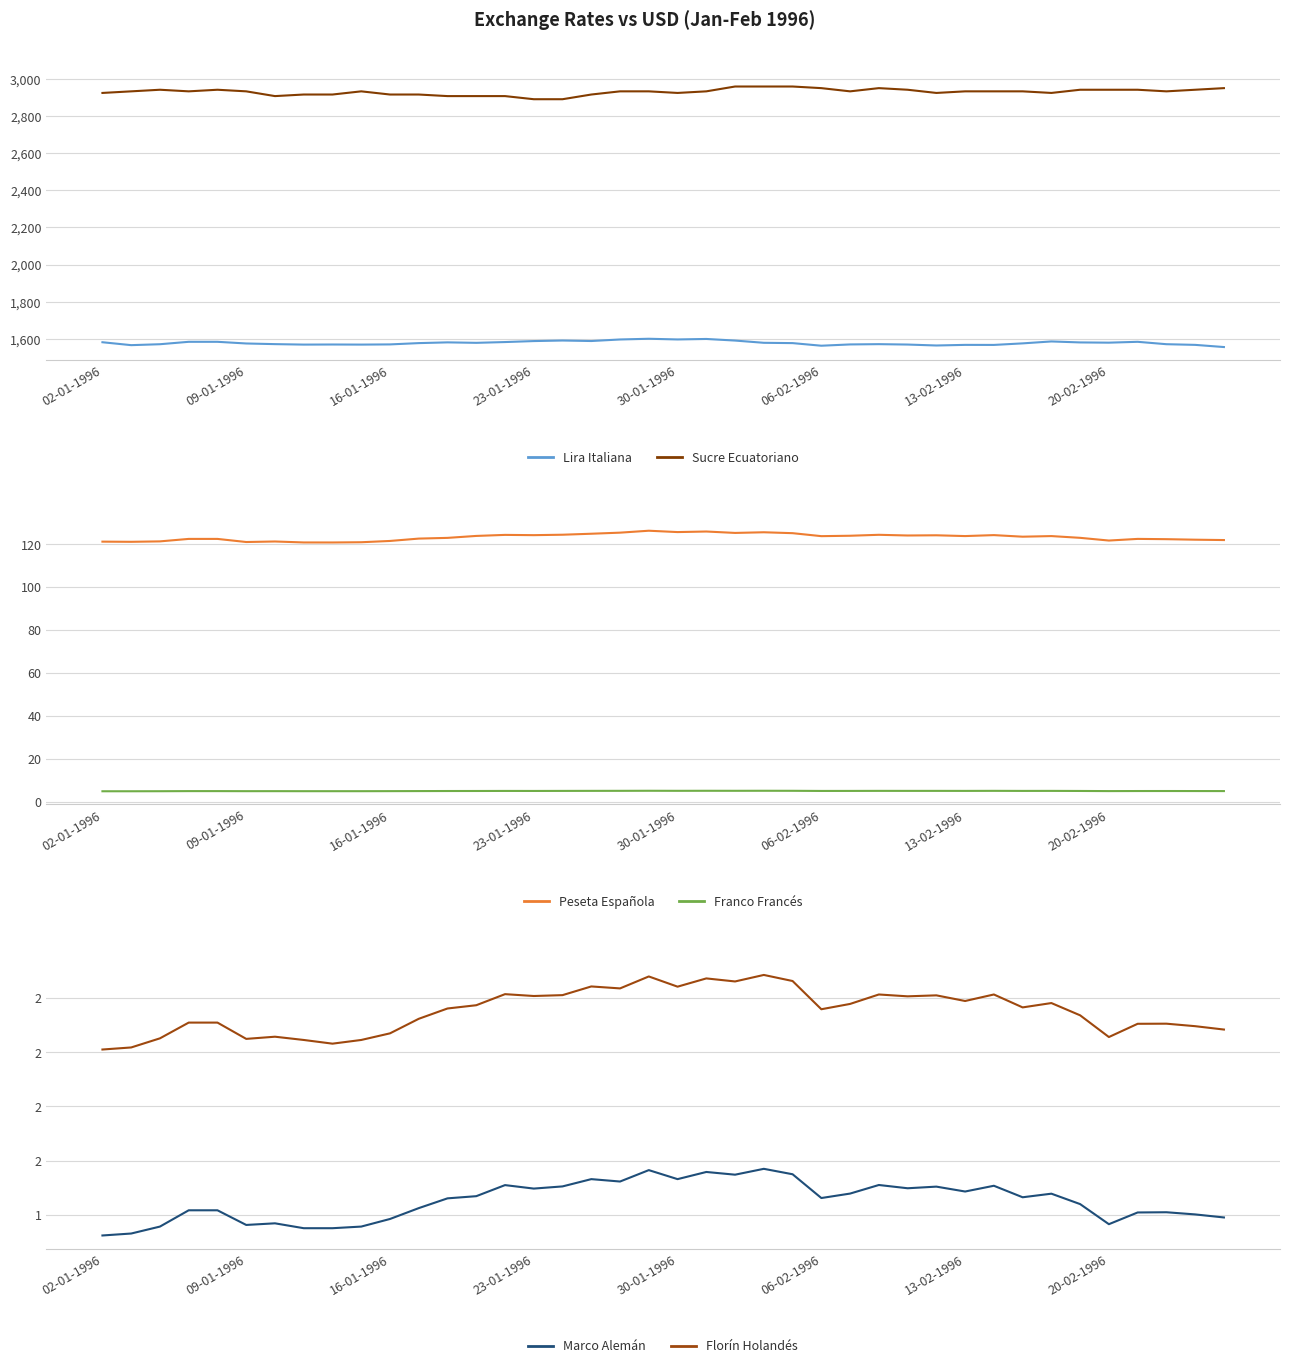

True or false: Florín Holandés and Sucre Ecuatoriano cross at least once.

False